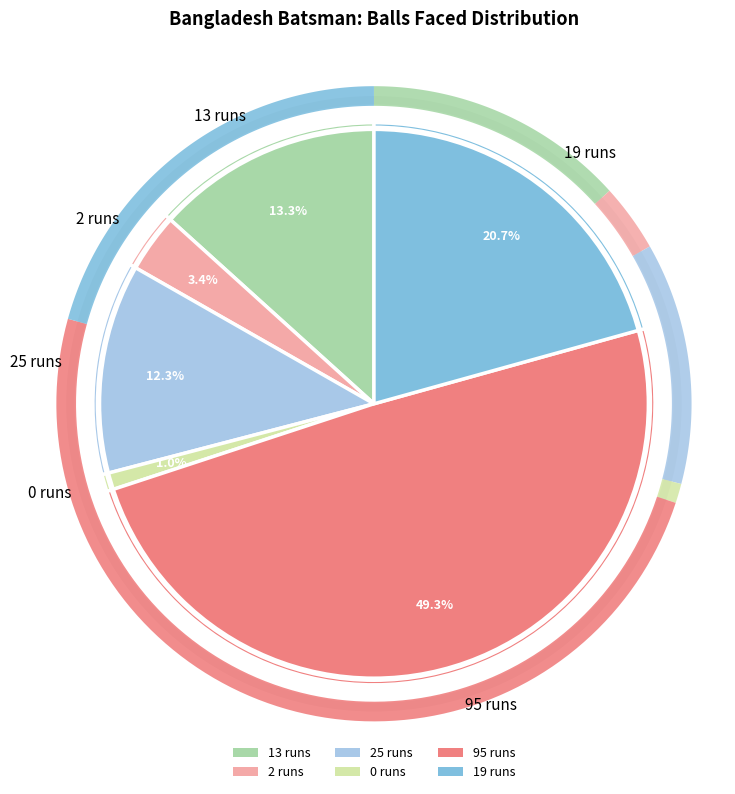

Count the number of slices in the pie.

6